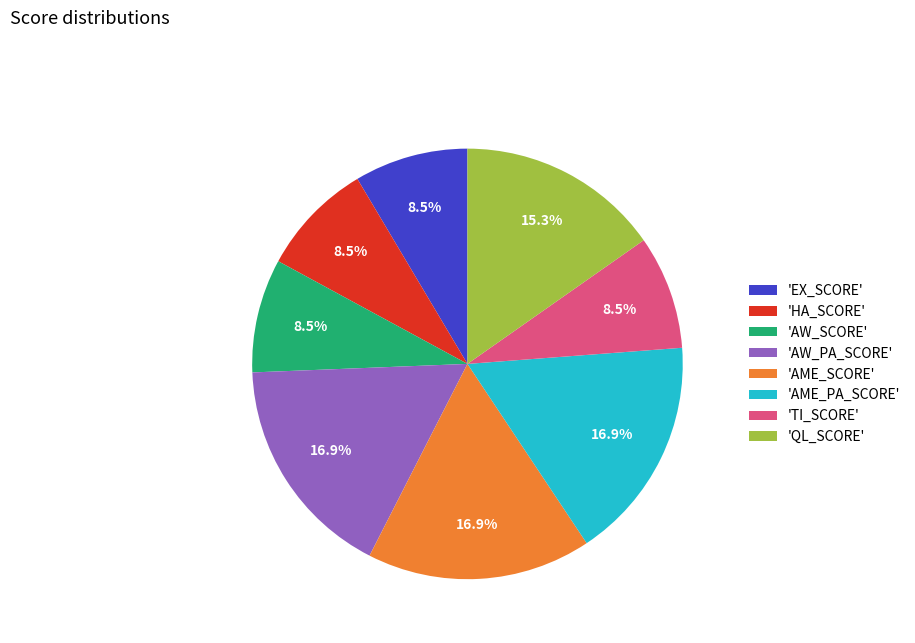

Is the sum of 'AW_SCORE' and 'AME_SCORE' greater than half?

No